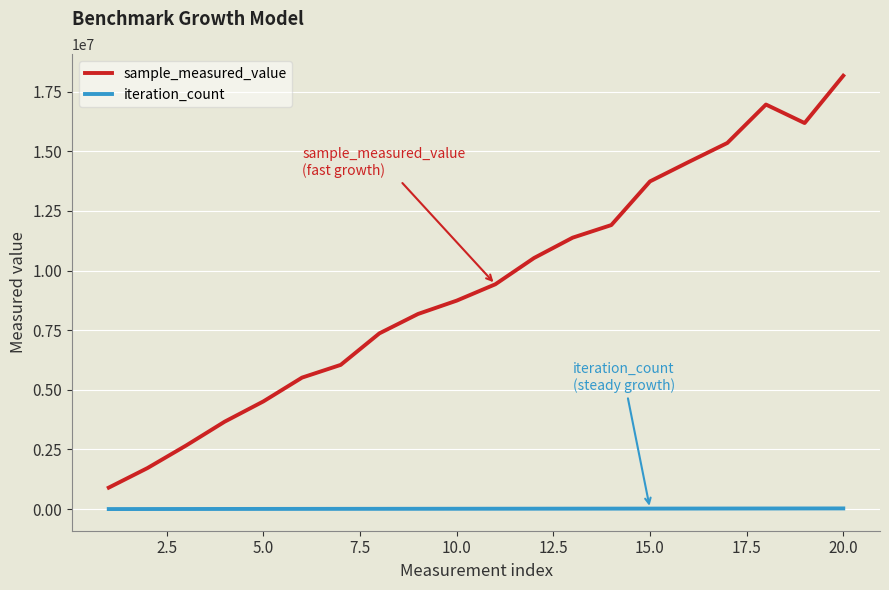

How many values in the iteration_count series are below 15169?

10